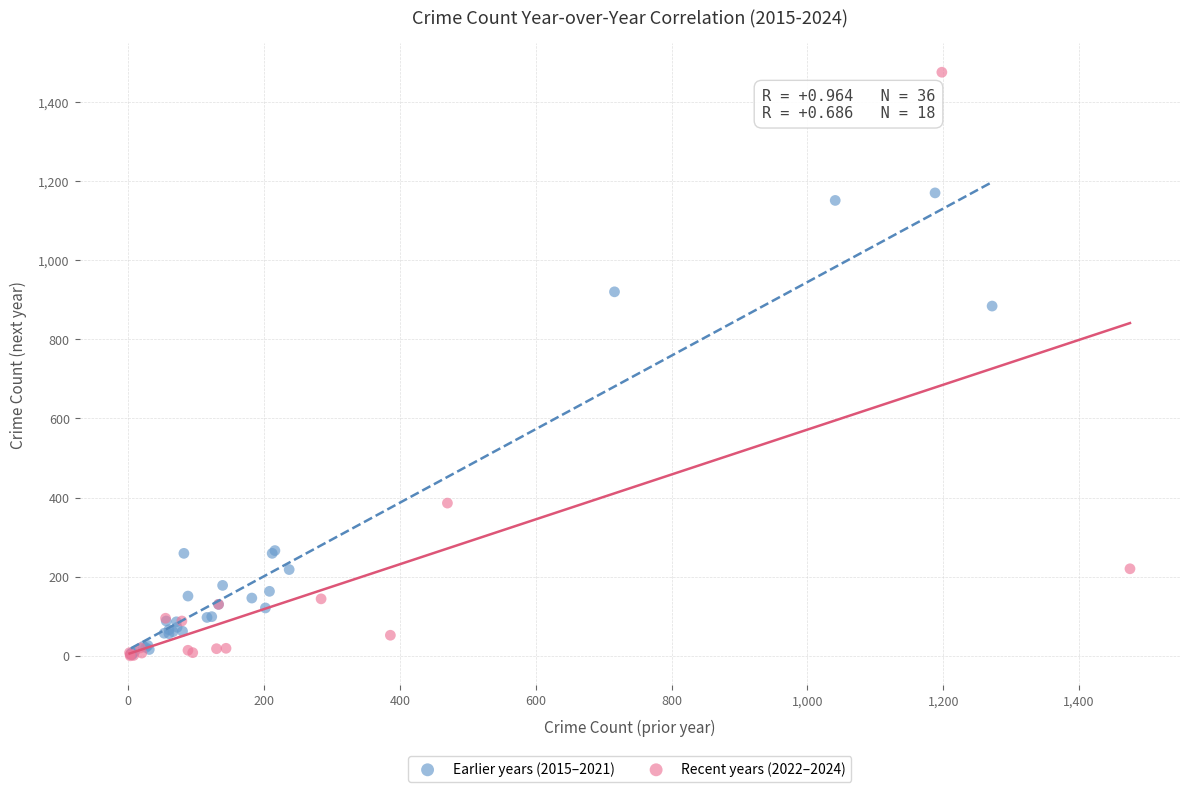

Which series contains the highest Y value?

Recent years (2022–2024)